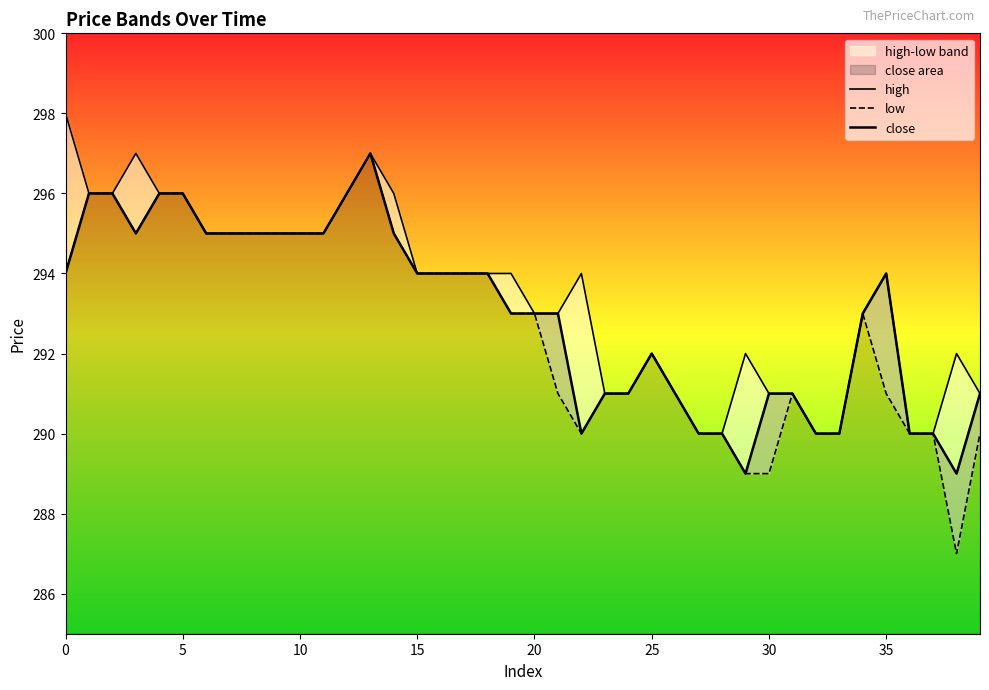

Which series changed the most between 15 and 32?

high